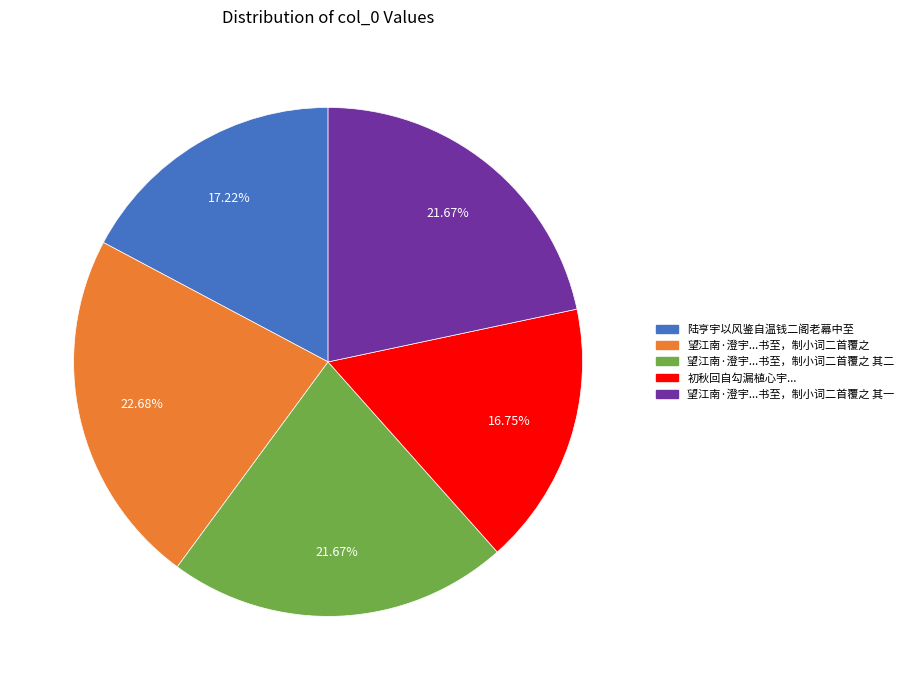

Does any single category account for the majority?

No